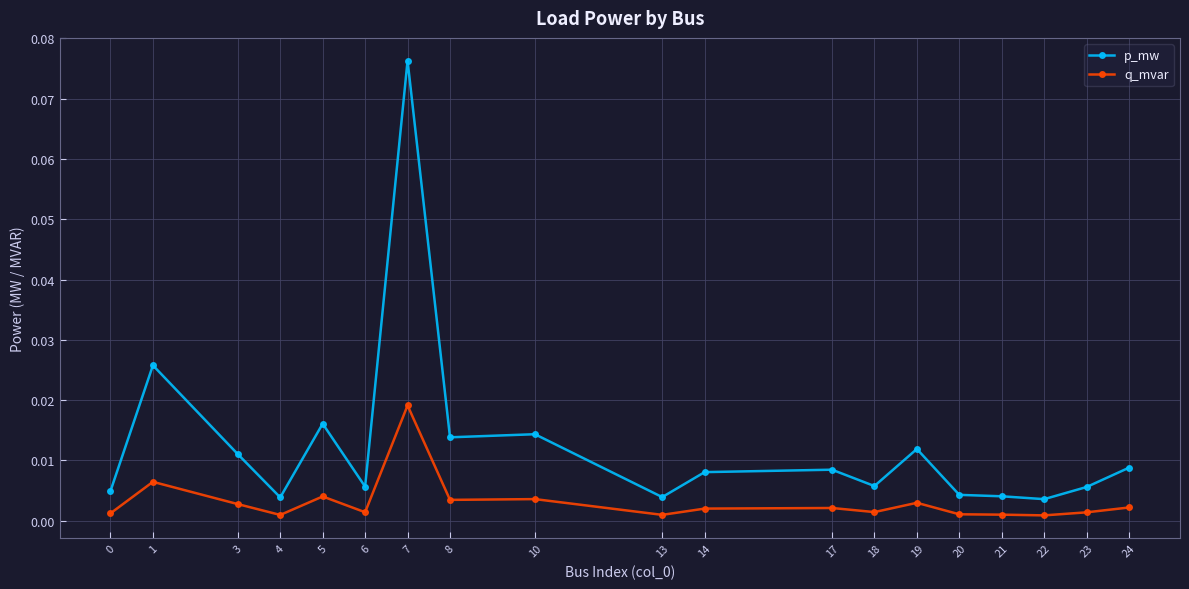

At which label does p_mw reach its peak?

7